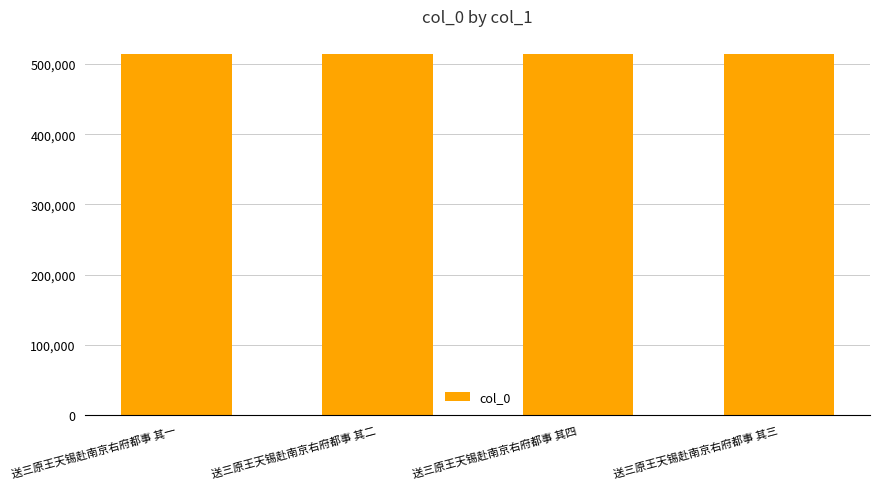

What position from the right is 送三原王天锡赴南京右府都事 其四?

2